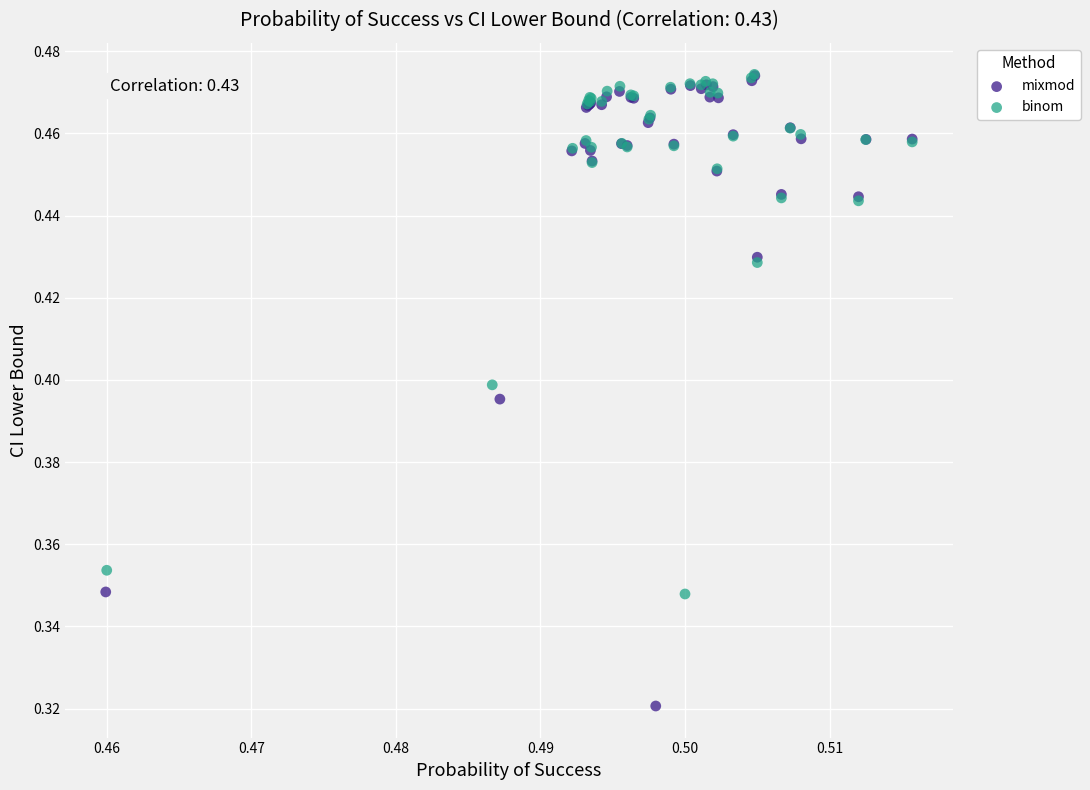

Which series reaches the minimum Y coordinate?

mixmod